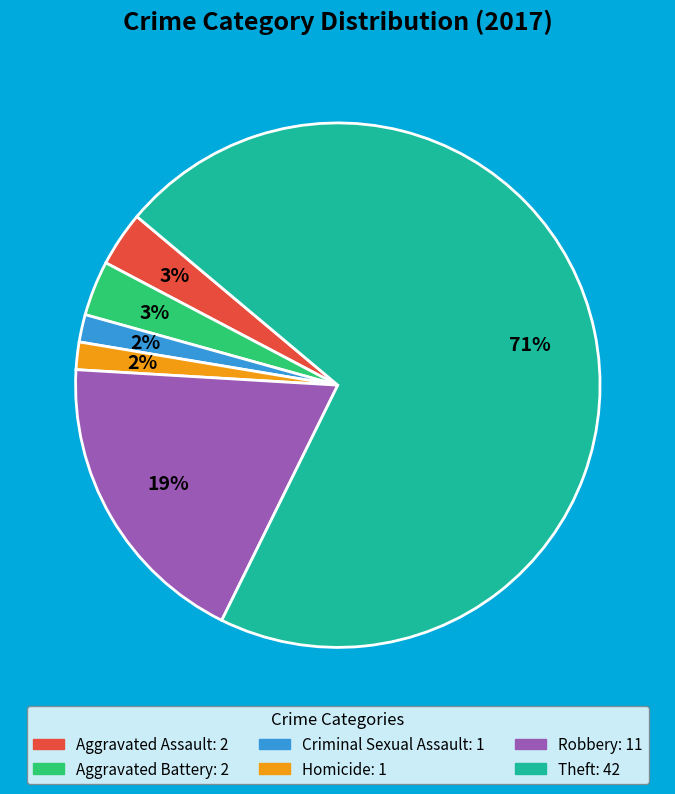

Does Theft account for over 50% of the chart?

Yes